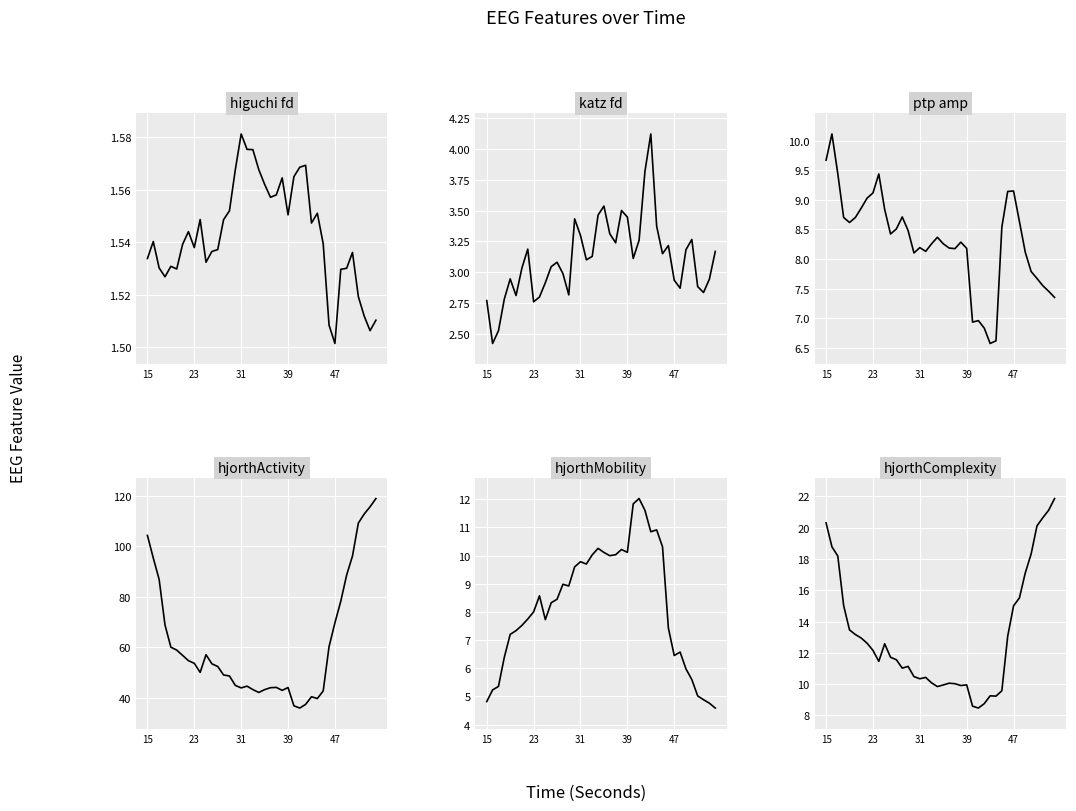

Which series has the widest spread of values?

hjorthActivity_EEG